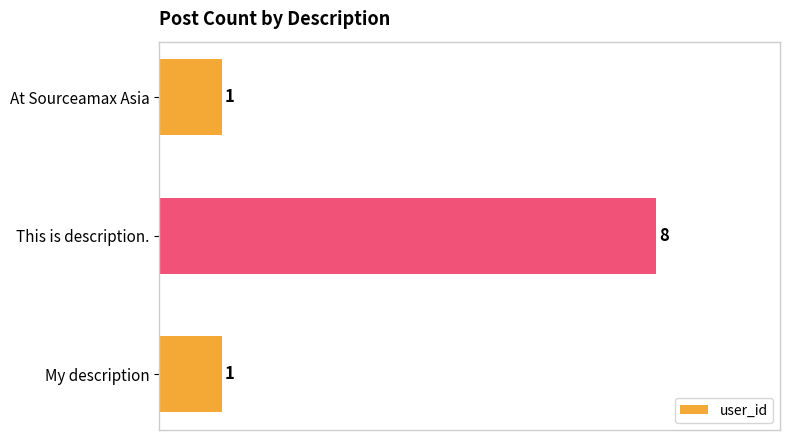

What is the difference between the maximum and second lowest values?

7